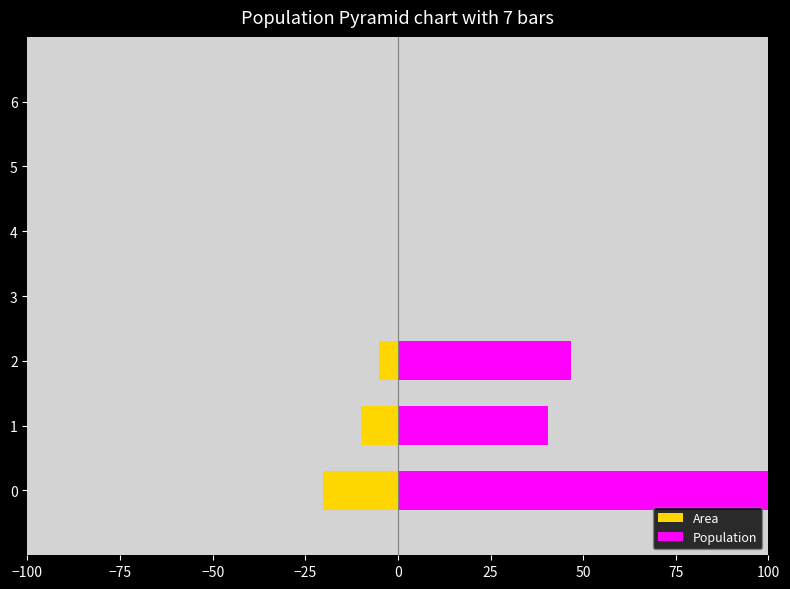

What is the value of the Area bar at the 2nd from the left?

-10.0